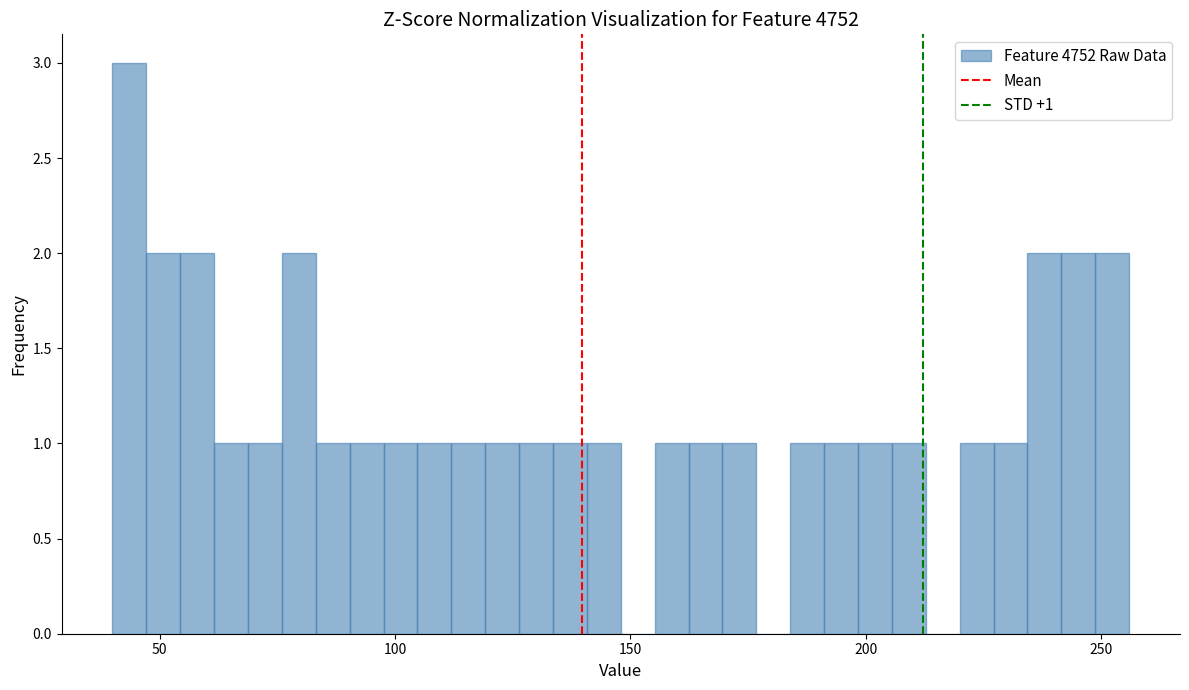

Around what value on the x-axis is the tallest bar? Give the approximate position of its centre, as read against the axis.

45